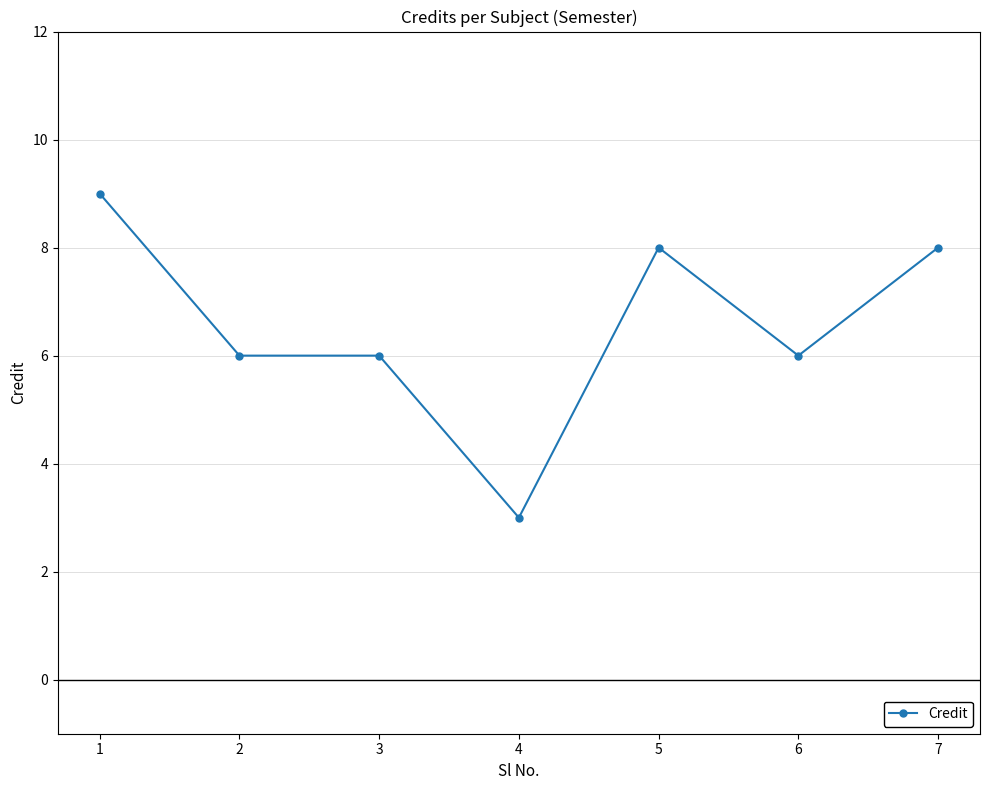

Count the number of data series in this chart.

1